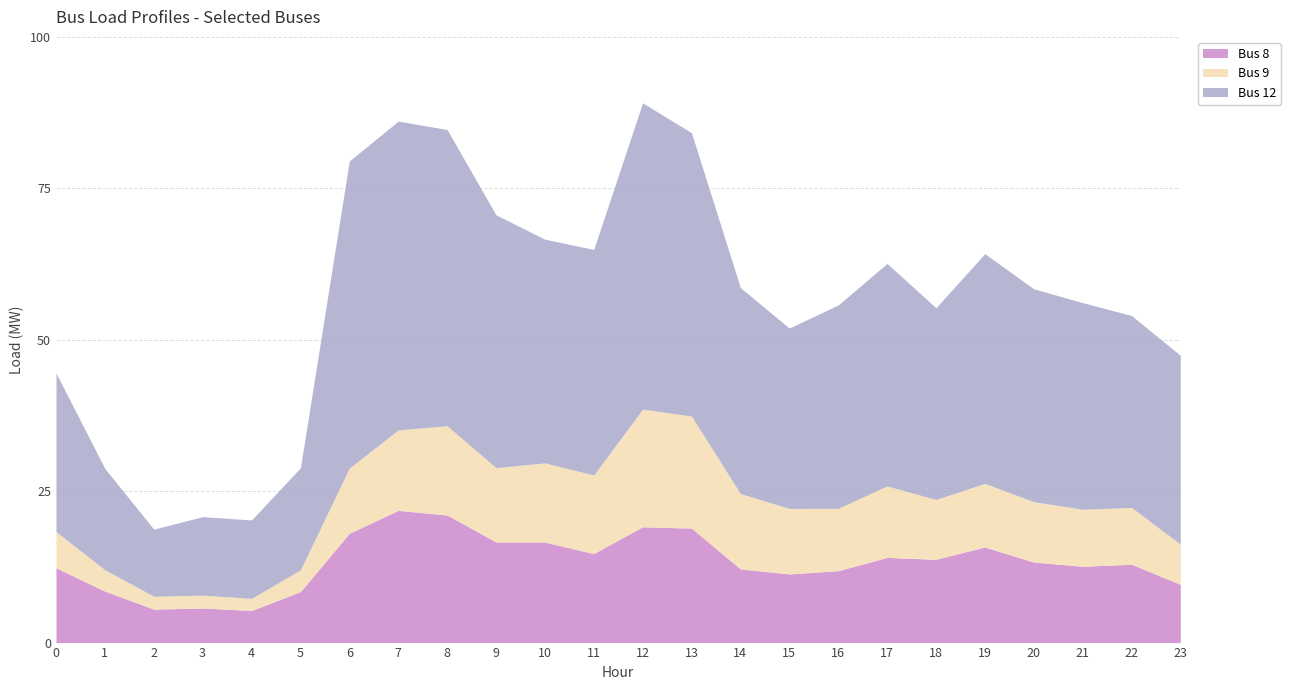

True or false: Bus 12 and Bus 8 intersect in this chart.

False